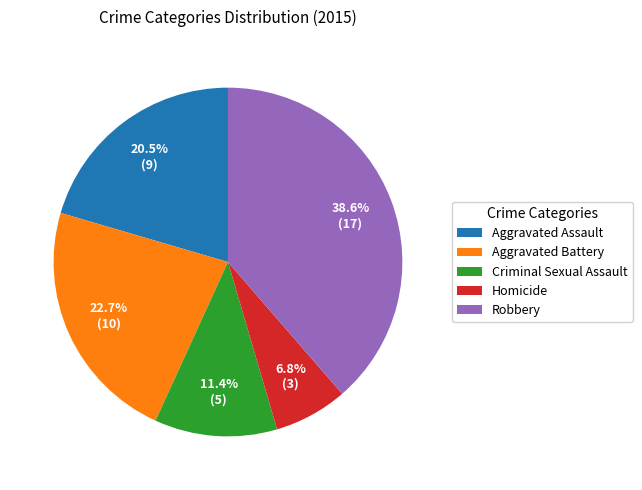

How many segments does this pie chart have?

5